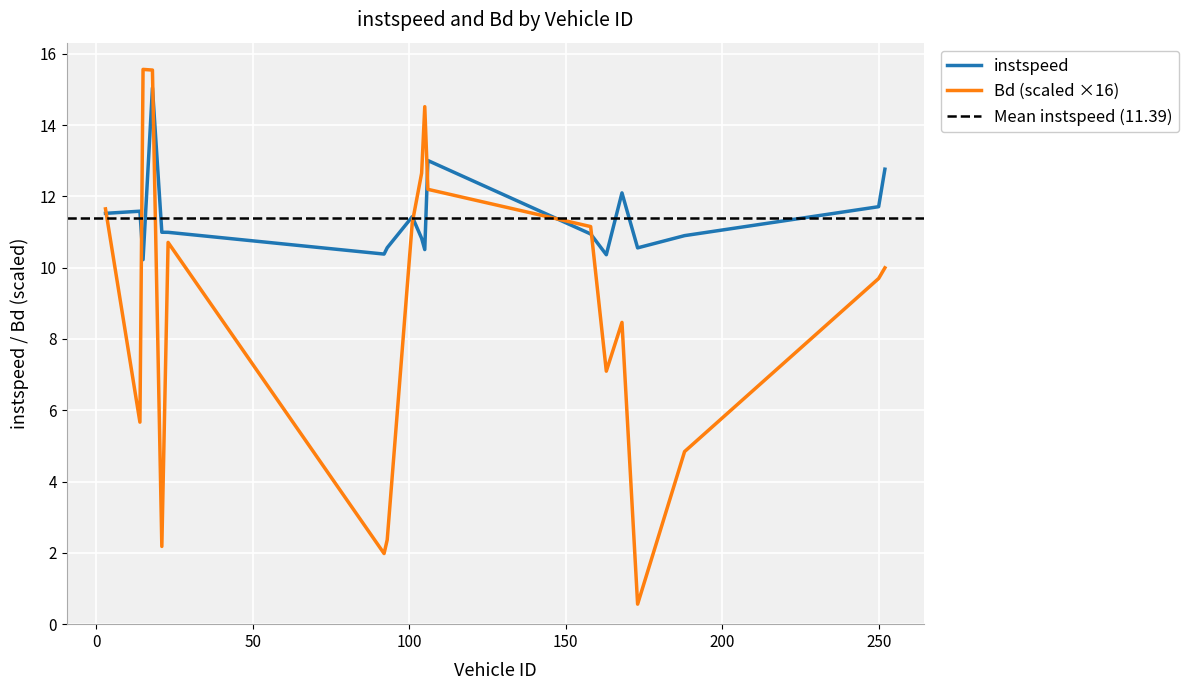

Which series changed the most between 105.0 and 173.0?

Bd